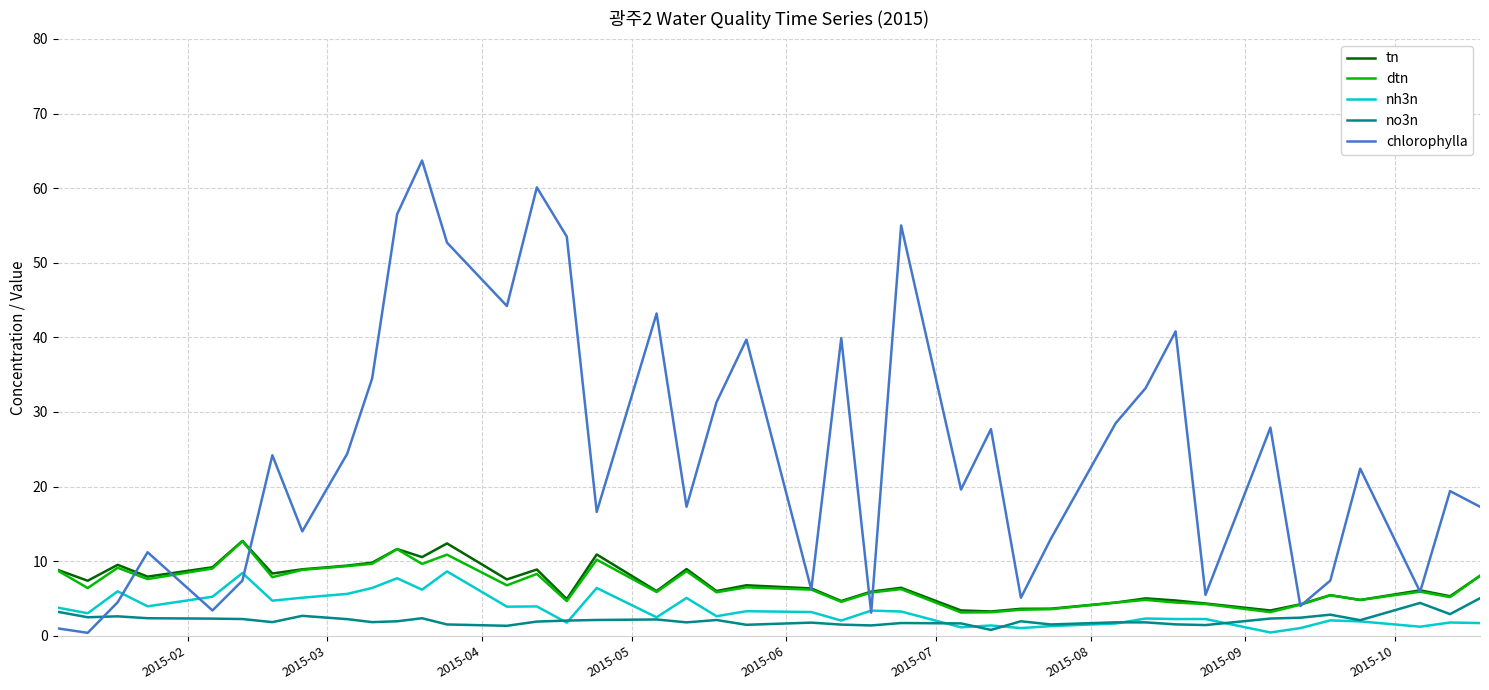

Which series has the largest total across all categories?

chlorophylla